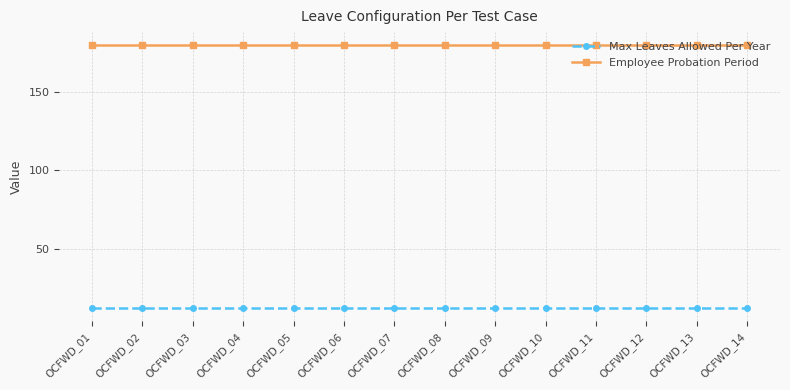

Rank the series by their maximum value, from lowest to highest.

Max Leaves Allowed Per Year, Employee Probation Period